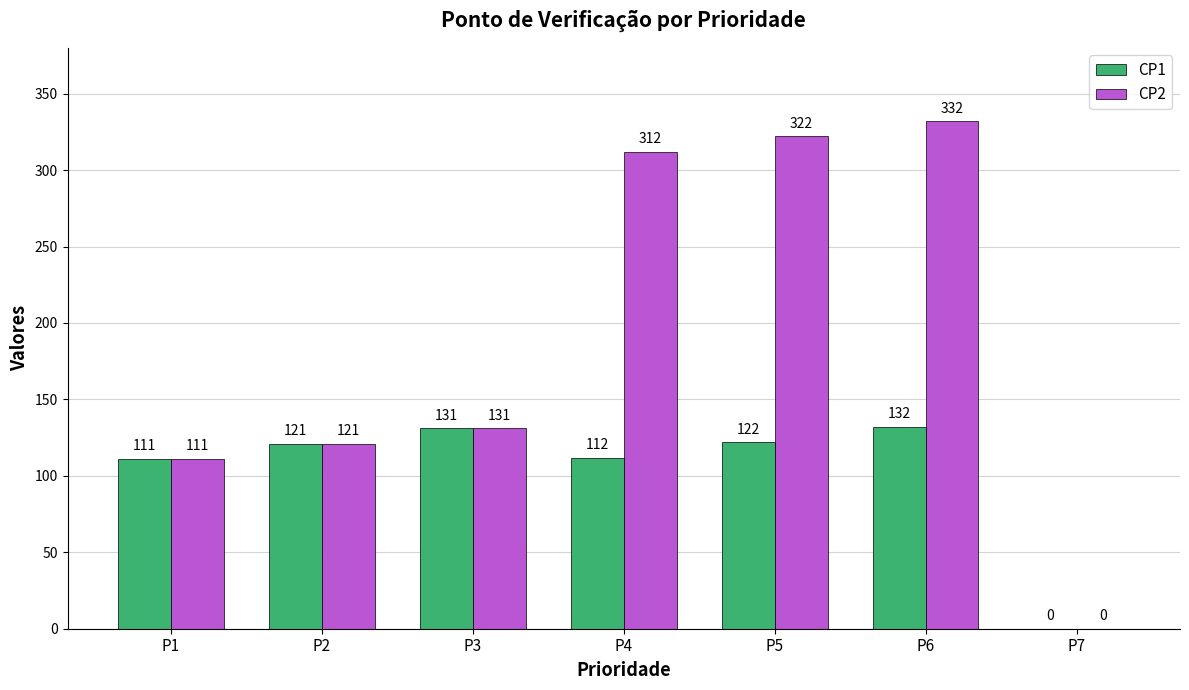

Where is CP2 nearest to the value 166?

P3